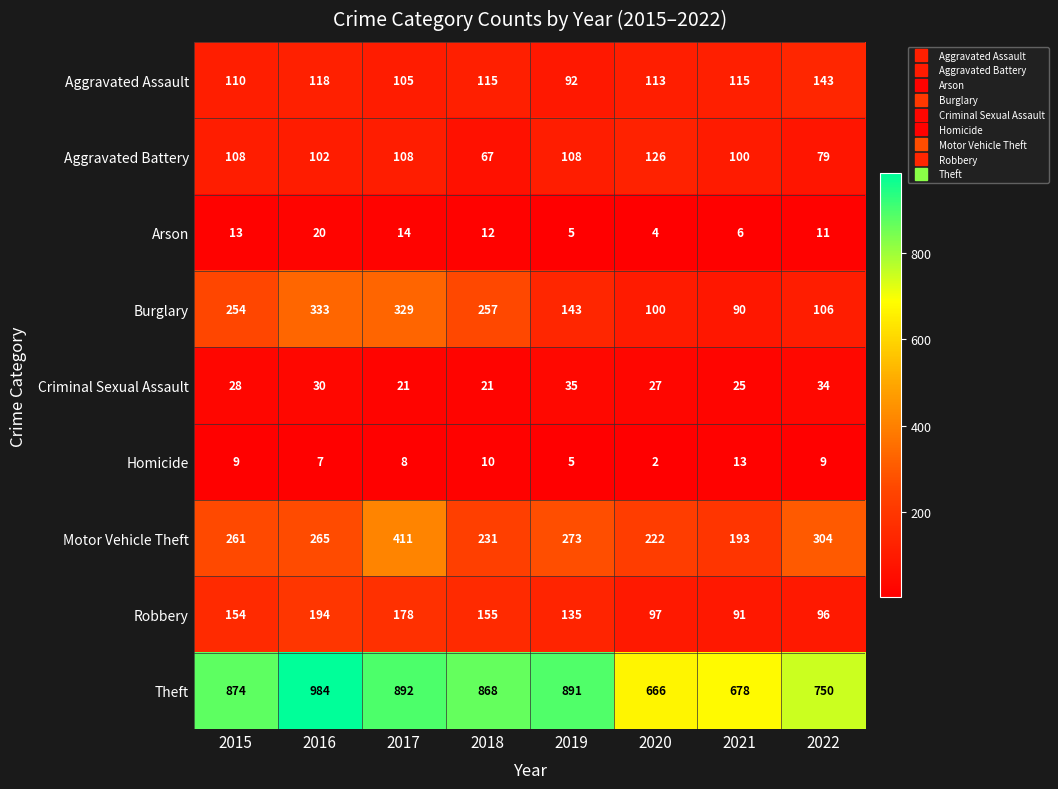

At which label is Aggravated Battery closest to 96?

2021